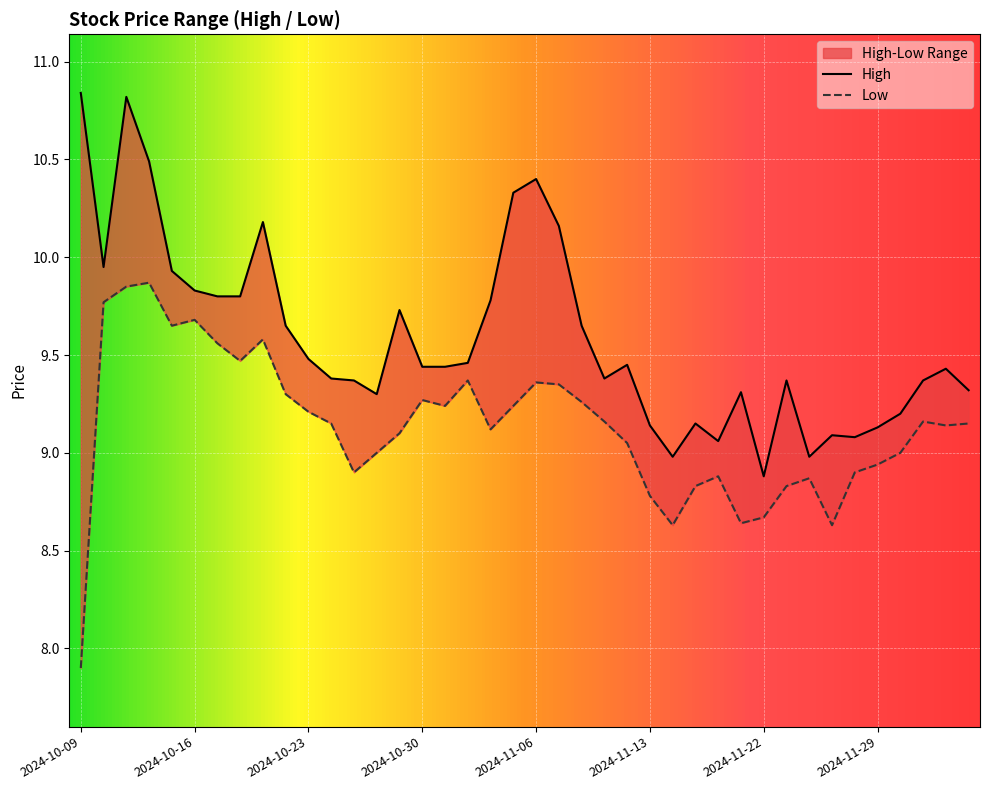

What is the total value across all series at 2024-11-14?

17.6